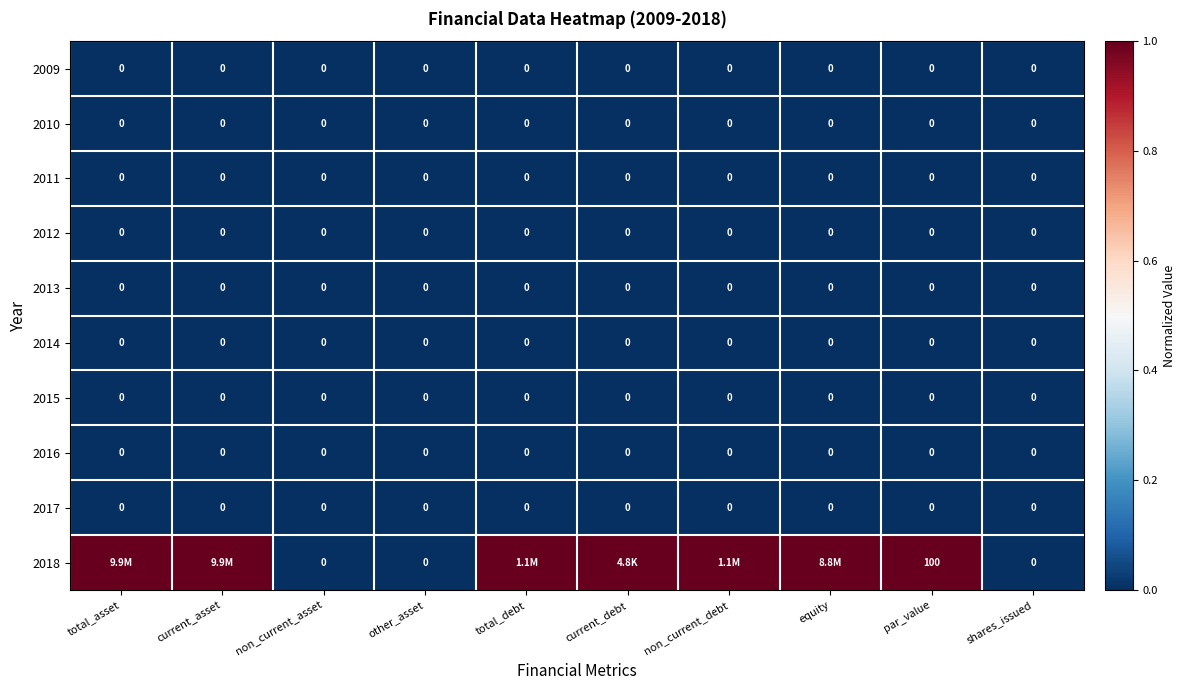

What is the difference between the highest and lowest values at total_asset?

1